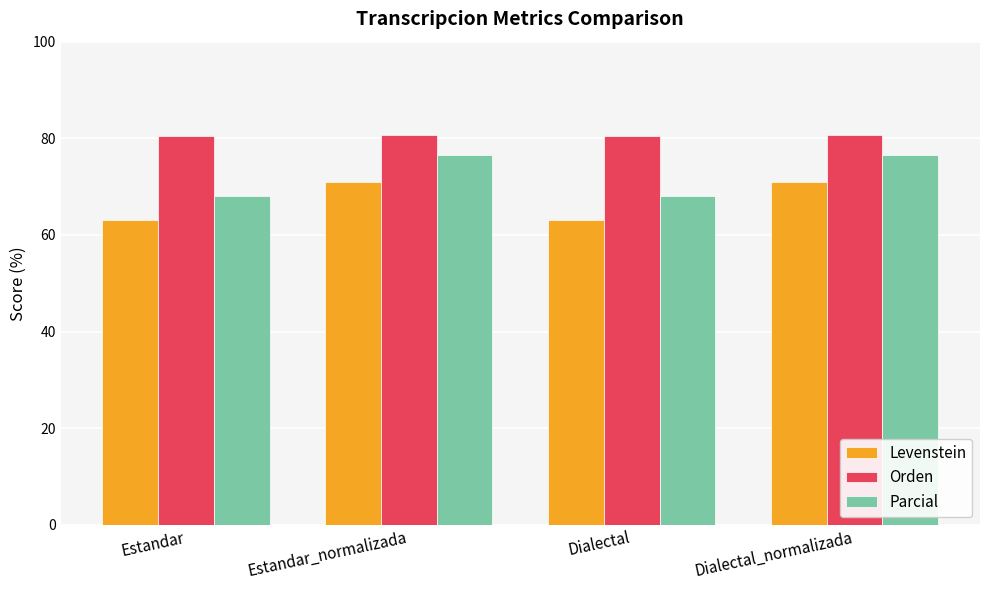

Which series has the widest spread of values?

Parcial